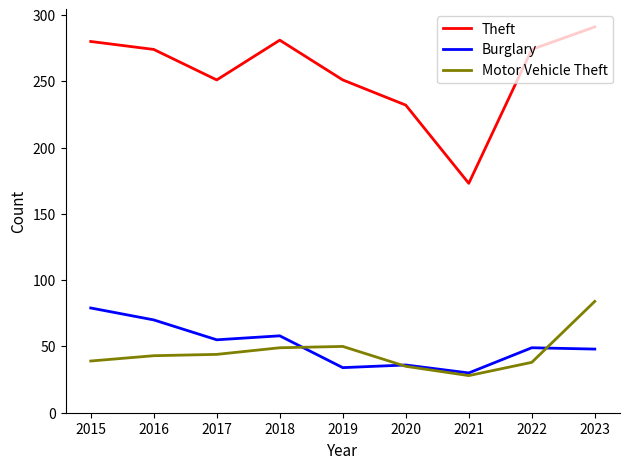

Where does the Burglary series first go above 49?

2015